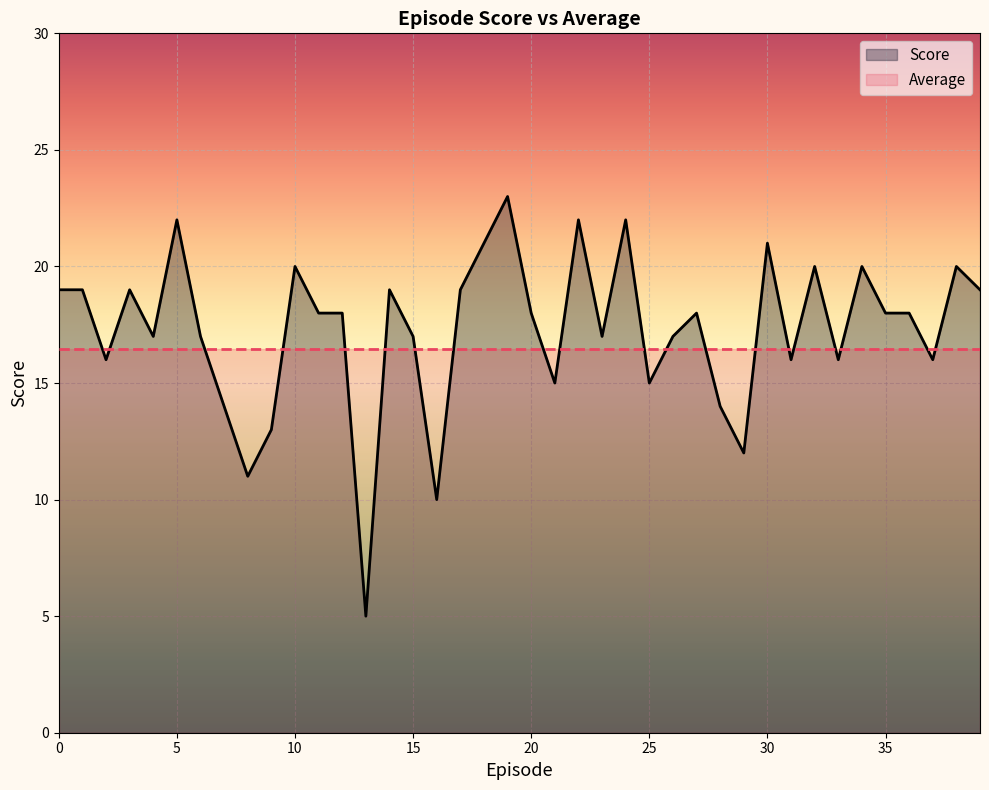

True or false: Score and Average intersect in this chart.

True